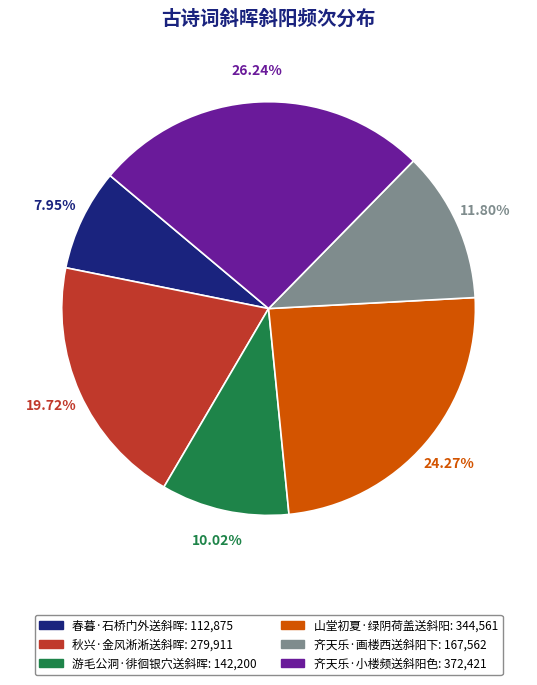

Is it true that 春暮·石桥门外送斜晖 is 1% of the pie?

False